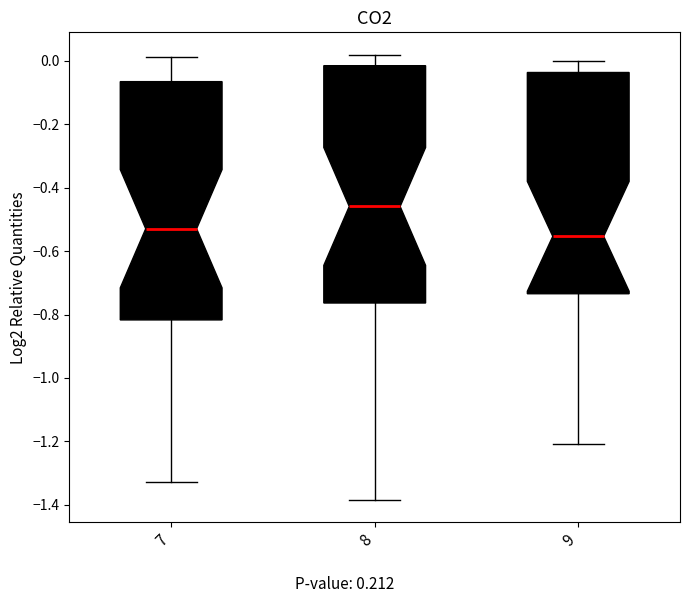

Reading left to right, read every box against the y-axis: the position of its median line, the range the box covers, and the ends of its whiskers. The values are not printed on the chart, so give them approximately, as read against the axis.

7: median -0.52, box -0.82 to -0.06, whiskers -1.32 to 0.02
8: median -0.46, box -0.76 to -0.02, whiskers -1.38 to 0.02
9: median -0.56, box -0.74 to -0.04, whiskers -1.20 to 0.00